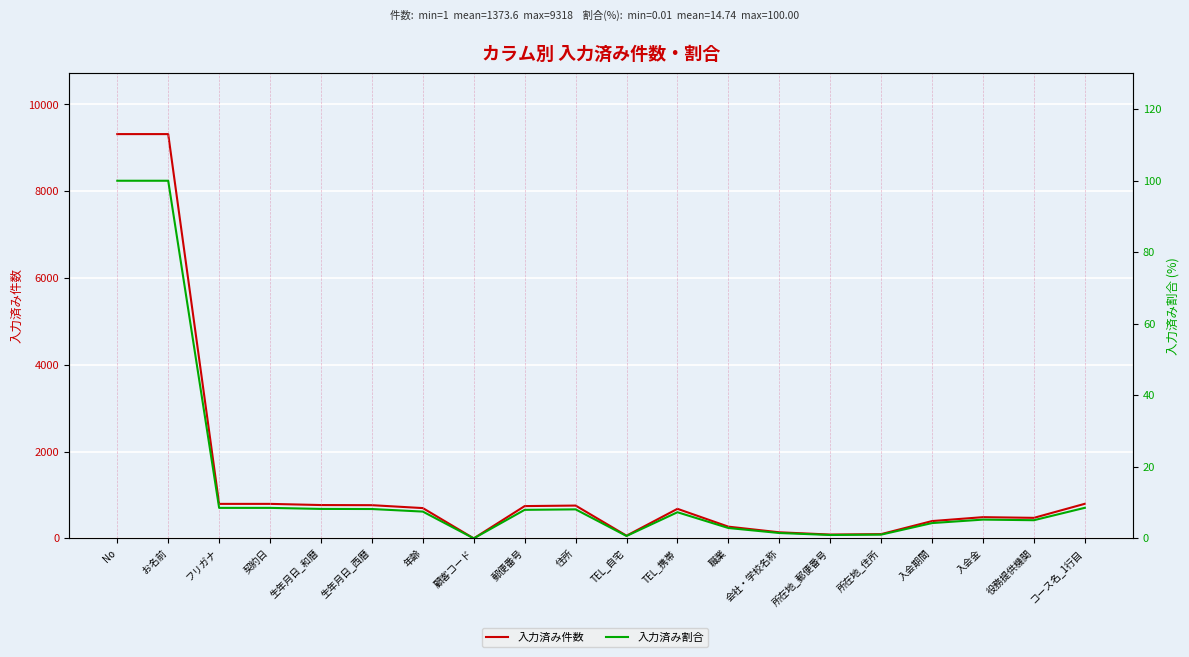

Rank the series by their average value, from lowest to highest.

入力済み割合, 入力済み件数